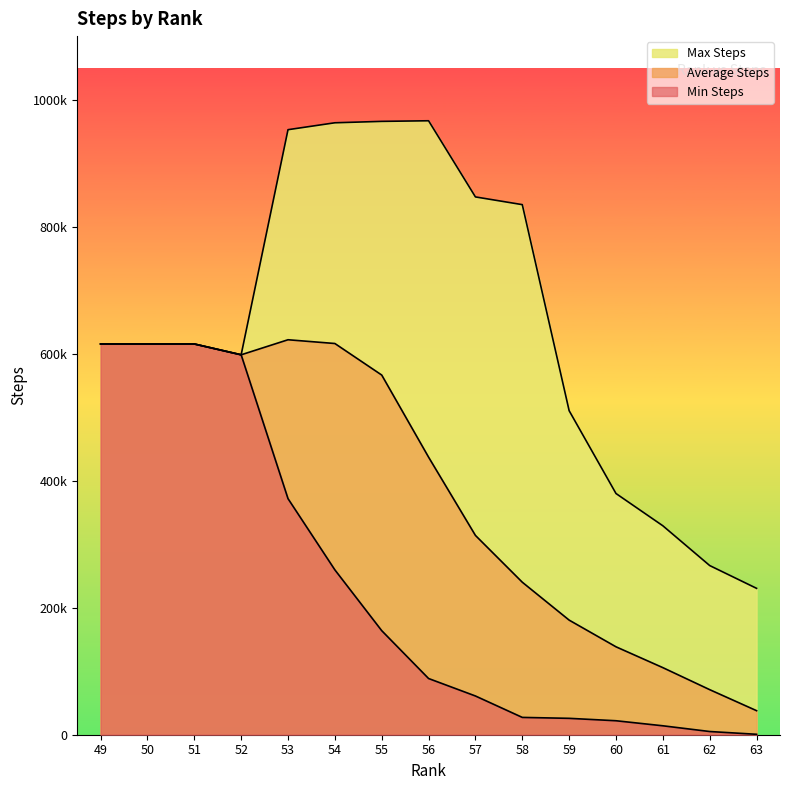

What is the difference between the maximum and minimum values in the Average Steps series?

584049.5